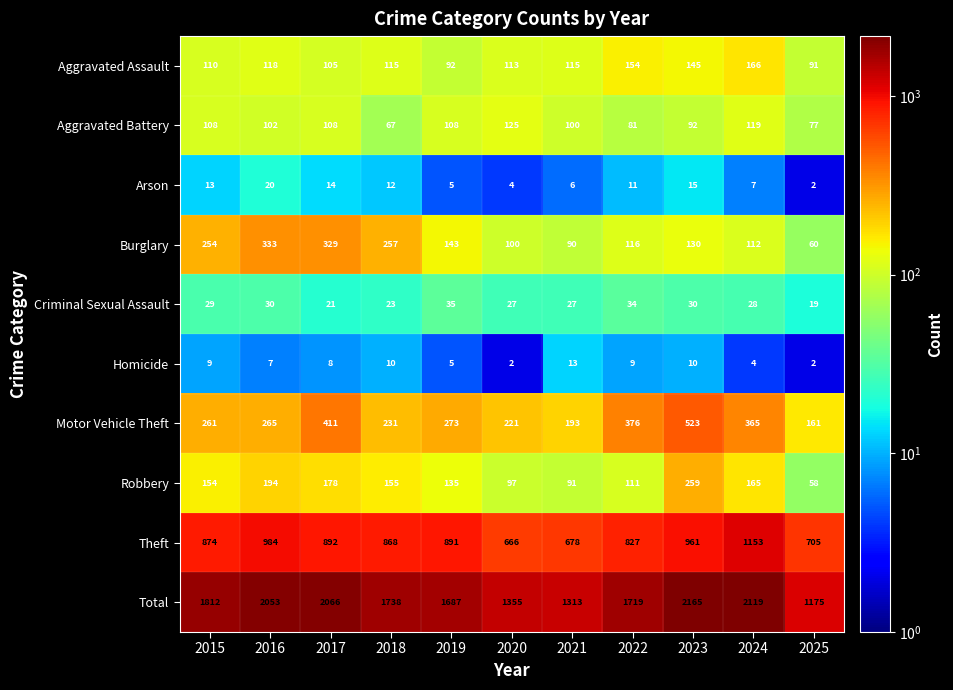

At which label does Motor Vehicle Theft reach its minimum?

2025